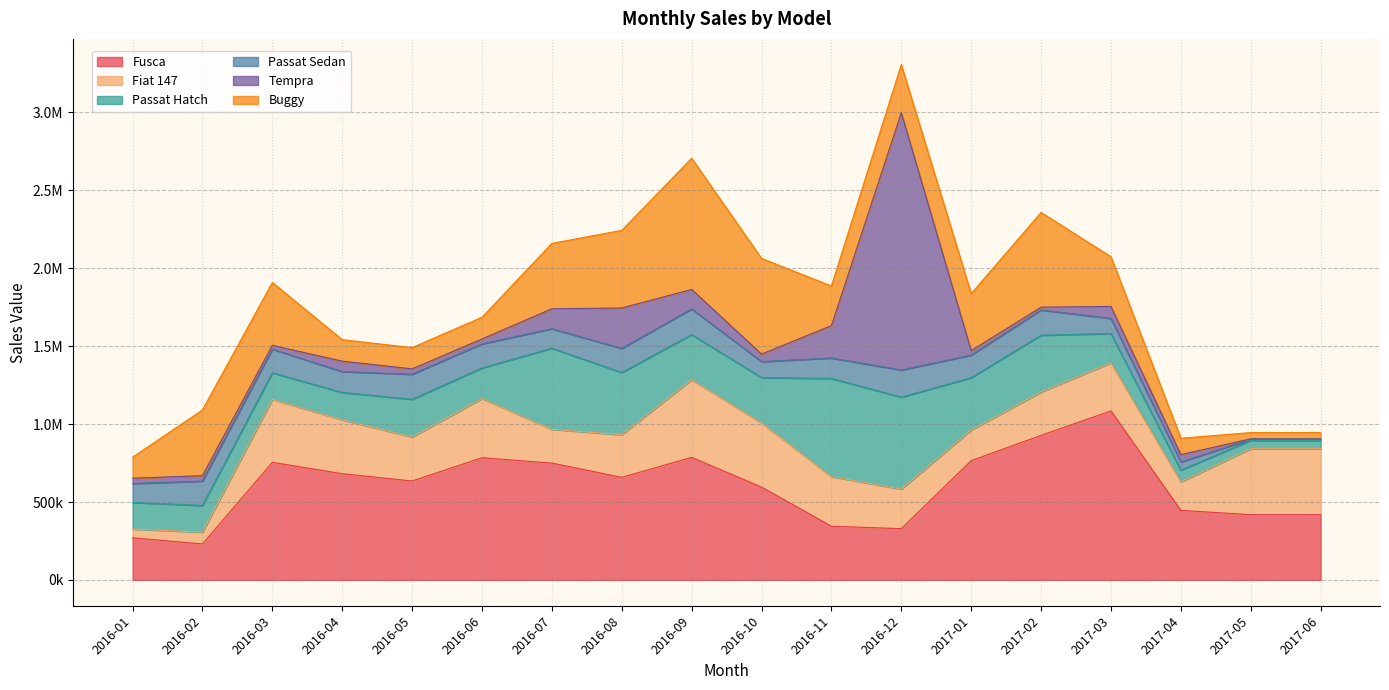

What are all the series names shown in the legend?

Fusca, Fiat 147, Passat Hatch, Passat Sedan, Tempra, Buggy